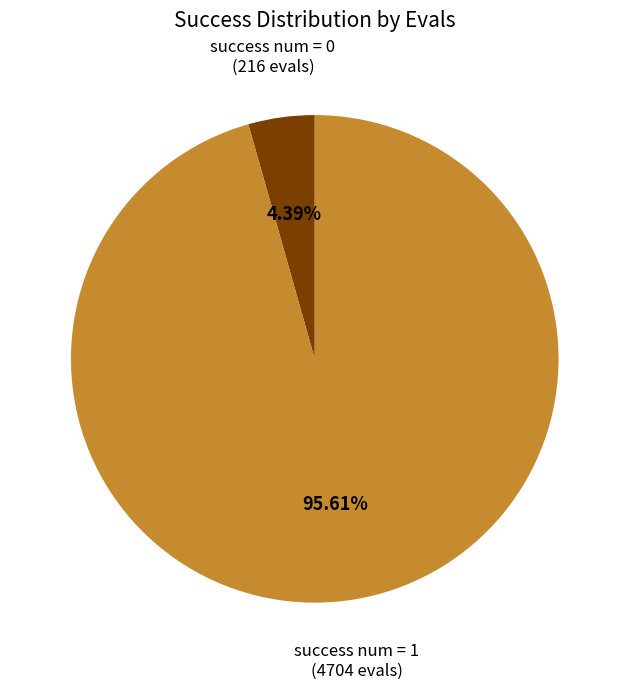

Does any single category account for the majority?

Yes